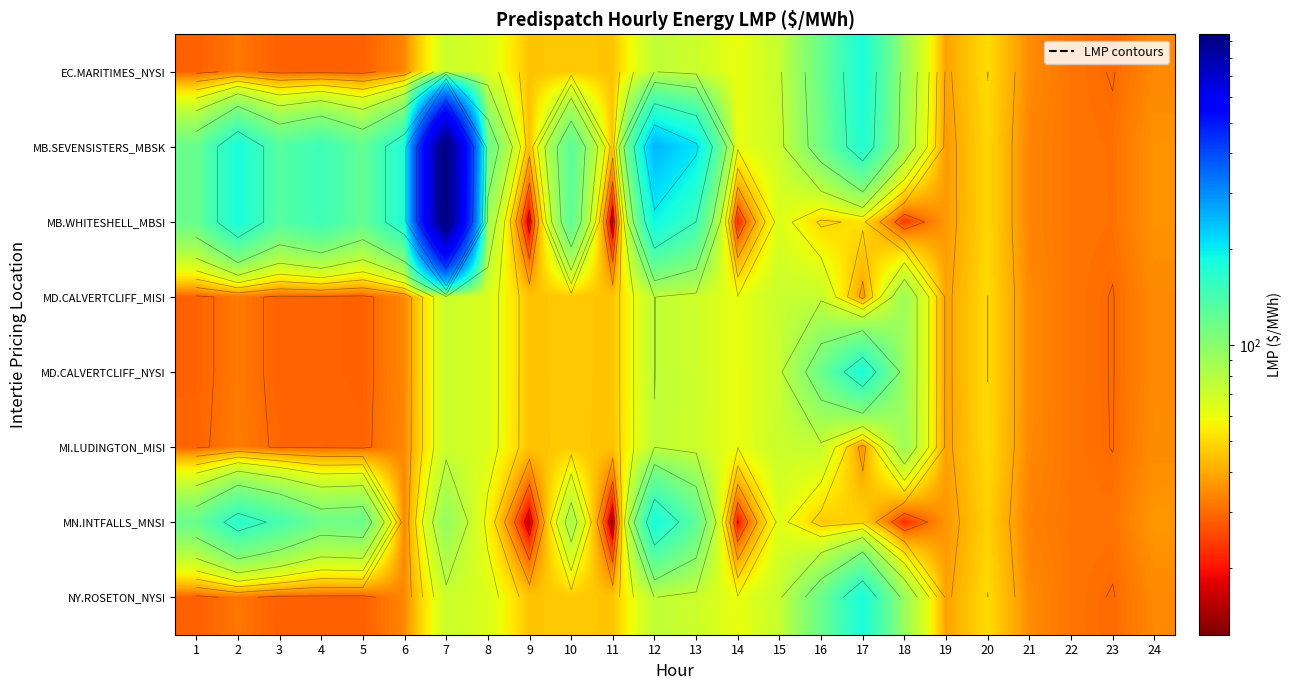

The MD.CALVERTCLIFF_MISI series shows 32.1 at 20. True or false?

False